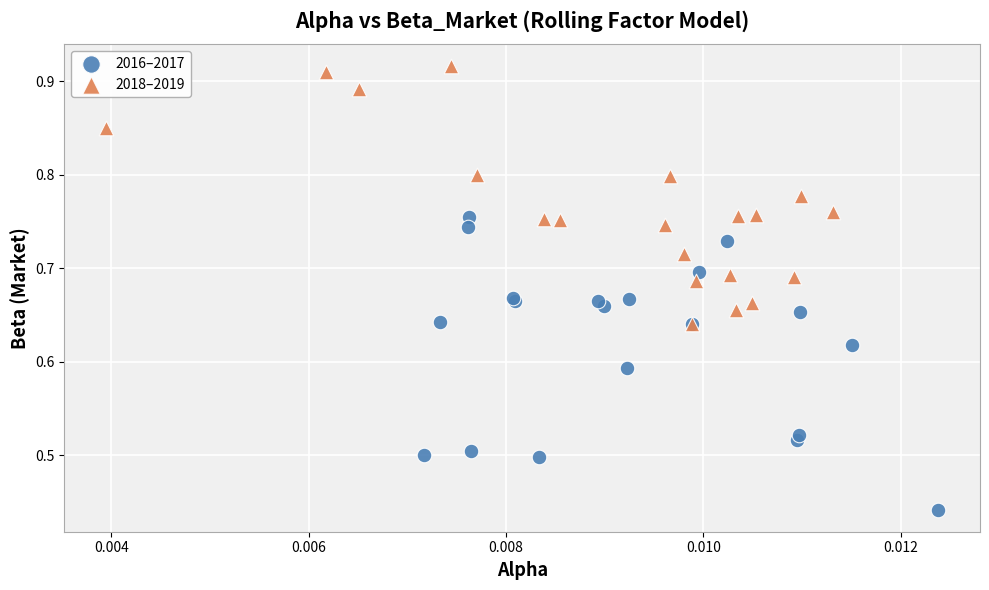

Which series contains the highest Y value?

2018–2019